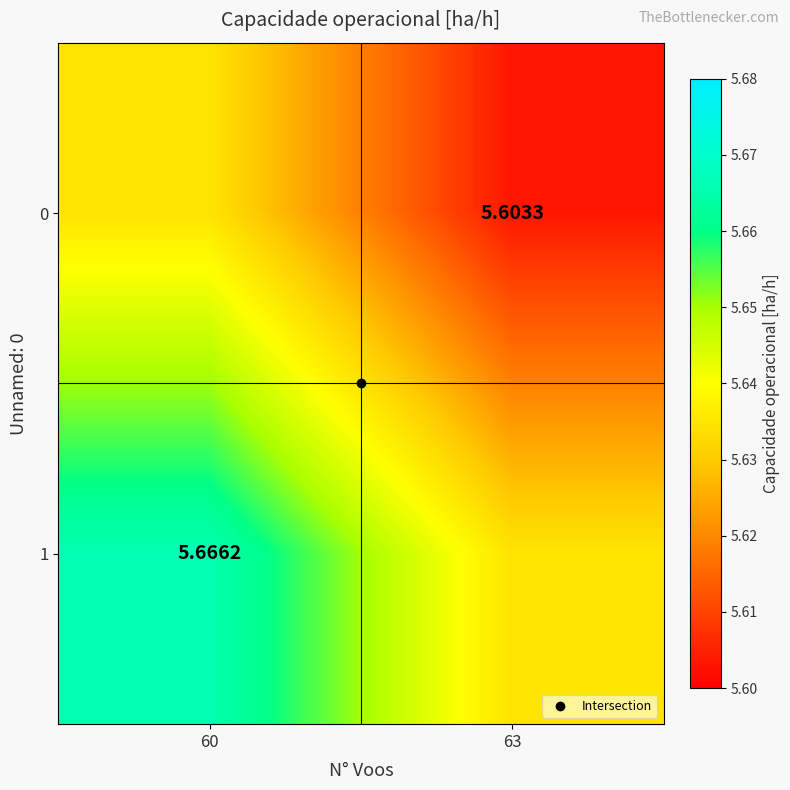

What is the sum of all 1 values?

11.3